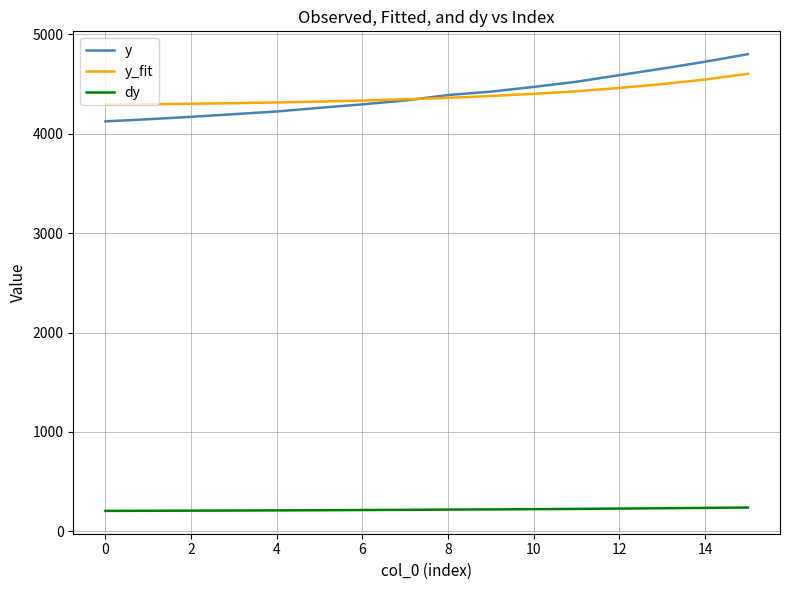

What is the minimum value for dy?

206.2